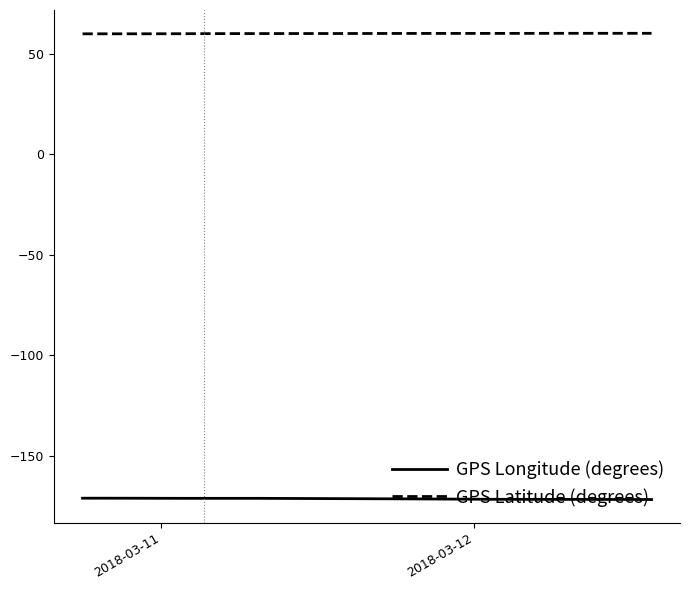

Count the number of categories in the chart.

20